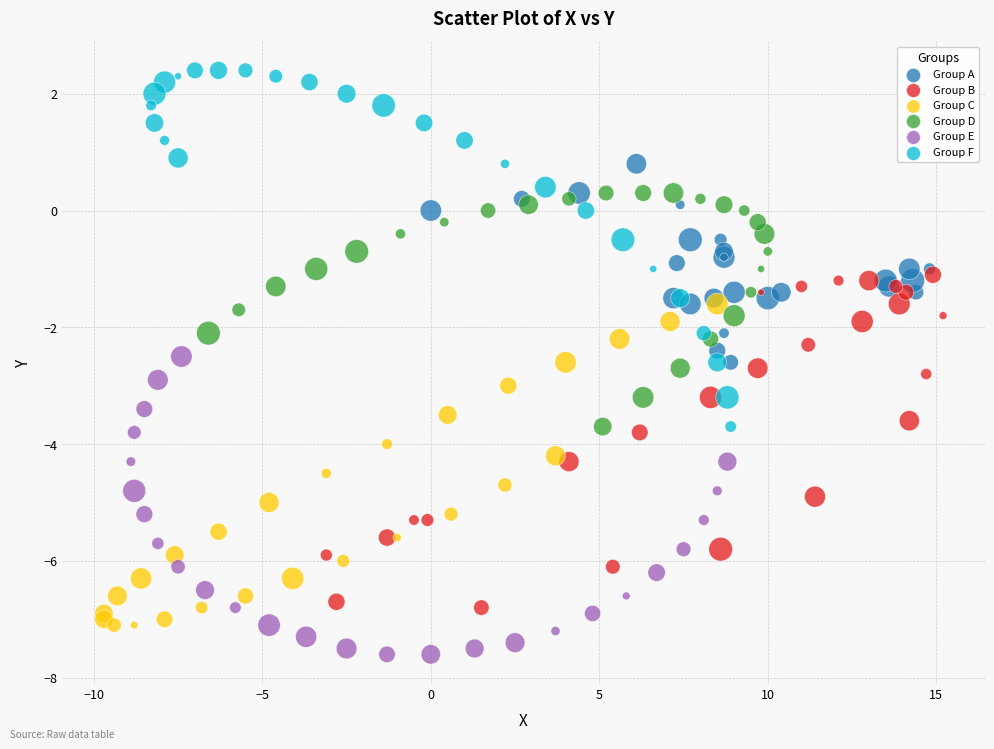

What are all the series names shown in the legend?

Group A, Group B, Group C, Group D, Group E, Group F